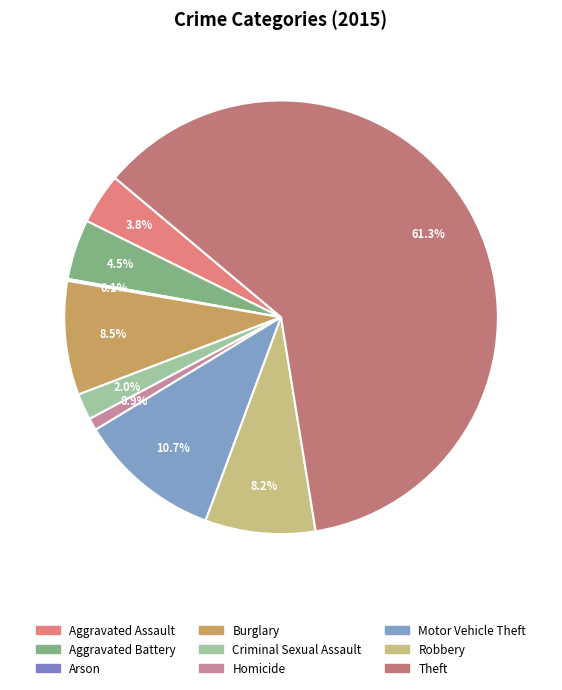

Does Theft represent more than half of the total?

Yes